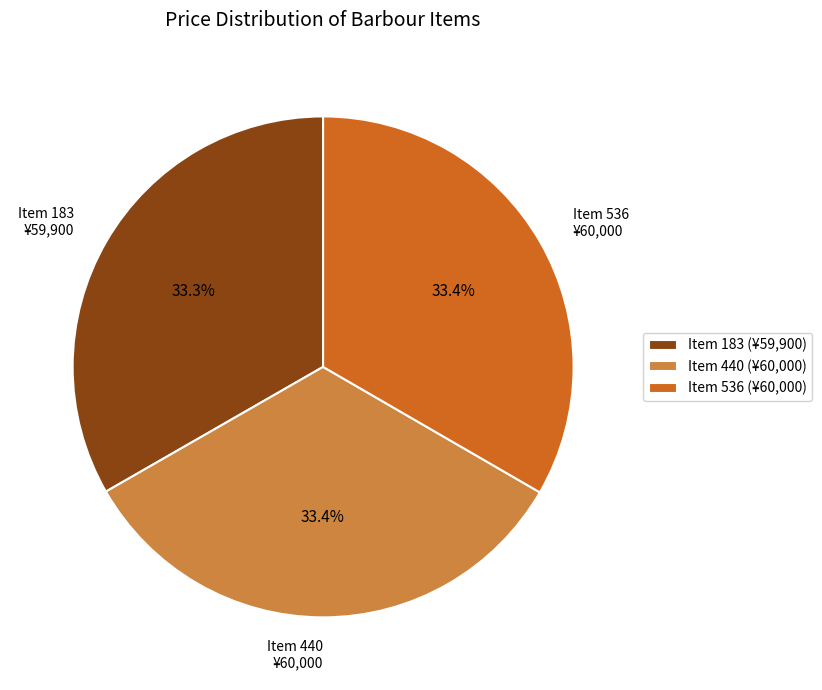

What is the ratio of the value at Item 440 ¥60,000 to the value at Item 183 ¥59,900?

1.0